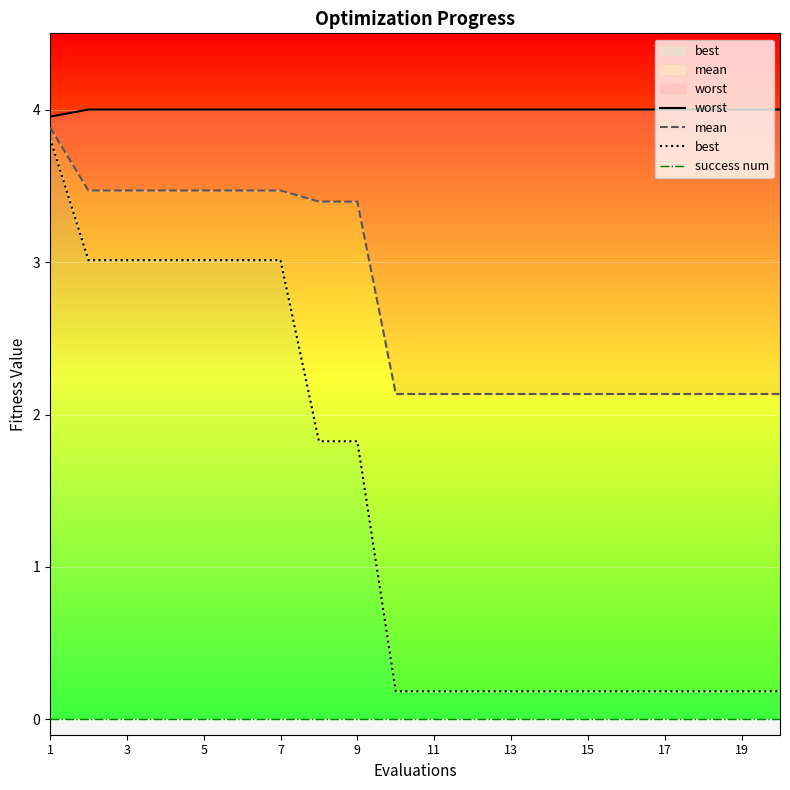

Reading left to right, what are all the values shown in this chart?

worst: 4.0	4.0	4.0	4.0	4.0	4.0	4.0	4.0	4.0	4.0	4.0	4.0	4.0	4.0	4.0	4.0	4.0	4.0	4.0	4.0
mean: 3.9	3.5	3.5	3.5	3.5	3.5	3.5	3.4	3.4	2.1	2.1	2.1	2.1	2.1	2.1	2.1	2.1	2.1	2.1	2.1
best: 3.8	3.0	3.0	3.0	3.0	3.0	3.0	1.8	1.8	0.2	0.2	0.2	0.2	0.2	0.2	0.2	0.2	0.2	0.2	0.2
success num: 0.0	0.0	0.0	0.0	0.0	0.0	0.0	0.0	0.0	0.0	0.0	0.0	0.0	0.0	0.0	0.0	0.0	0.0	0.0	0.0